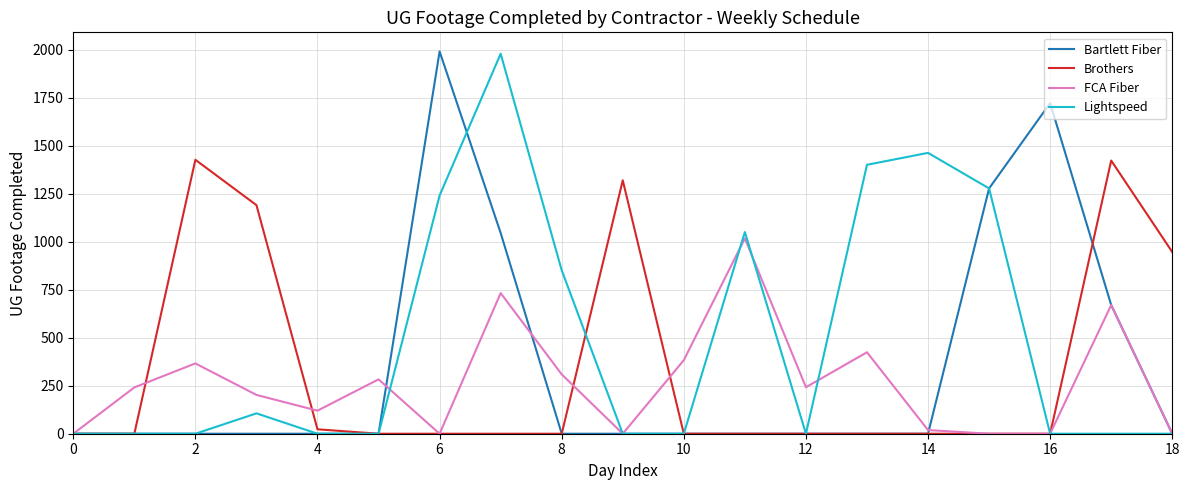

Which series has the largest total across all categories?

Lightspeed